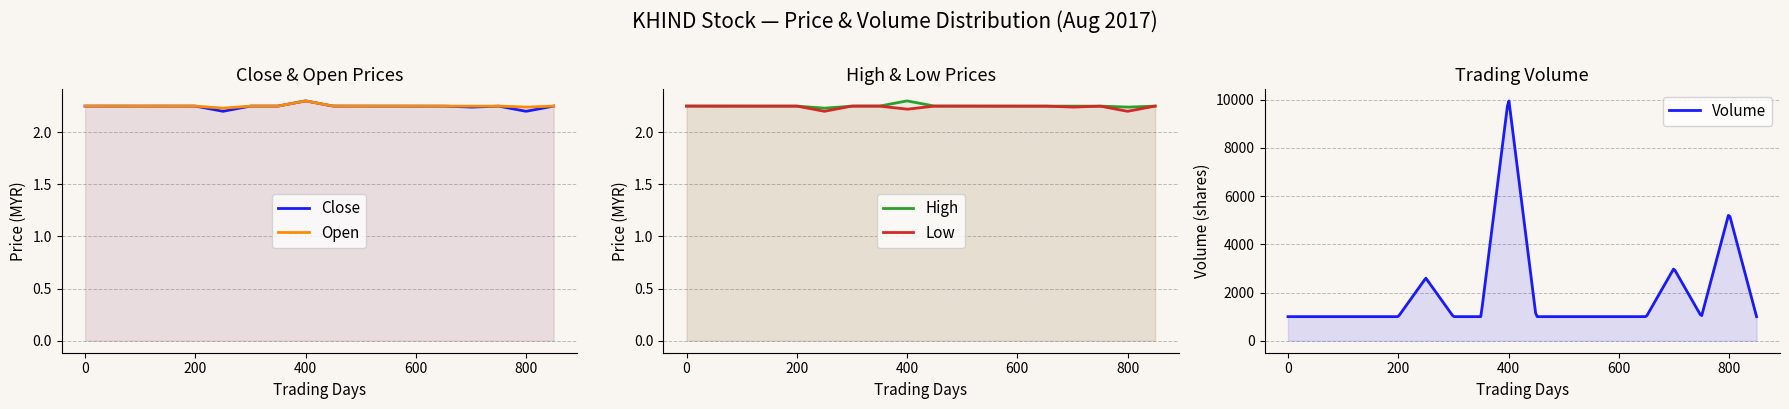

What is the difference between the maximum and minimum values in the open series?

0.1